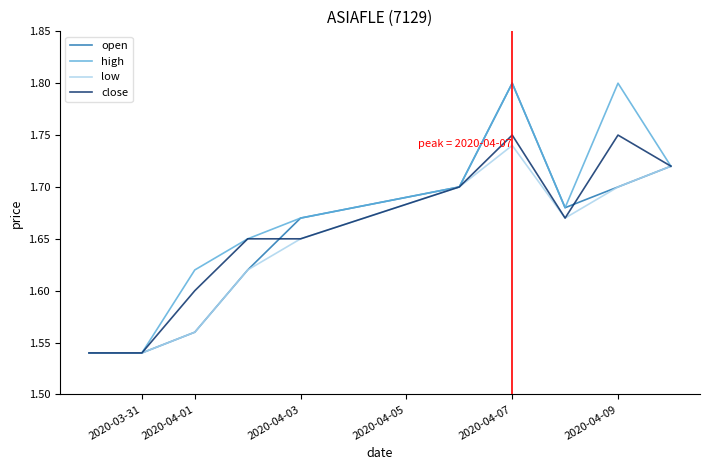

Which series has the largest total across all categories?

high